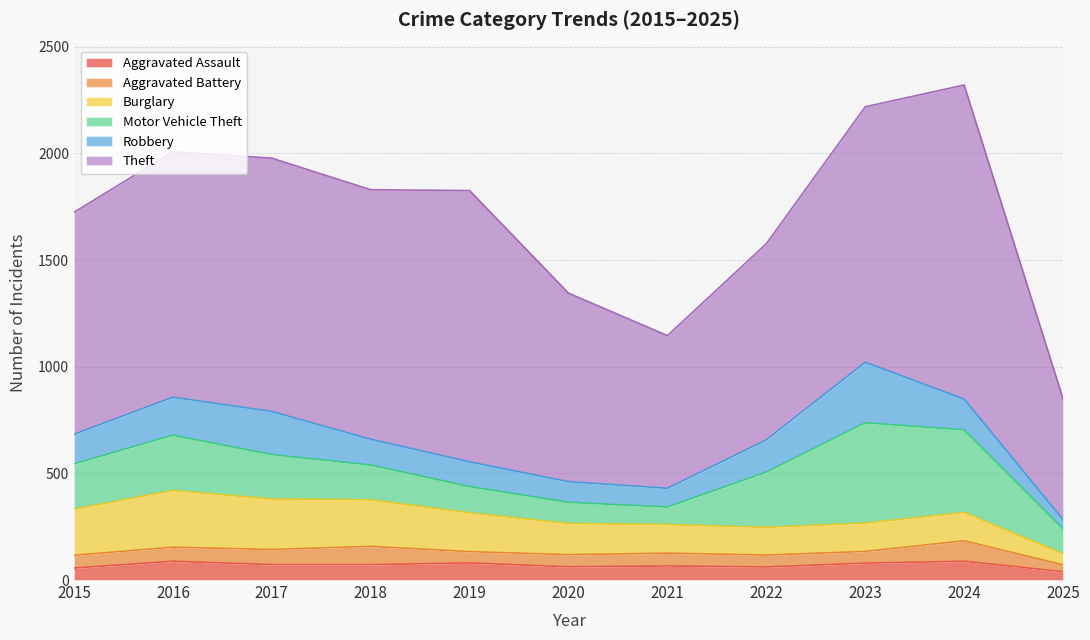

Reading right to left, extract all data points from this chart.

Aggravated Assault: 2025=39	2024=88	2023=79	2022=61	2021=66	2020=62	2019=80	2018=72	2017=72	2016=88	2015=56
Aggravated Battery: 2025=32	2024=96	2023=55	2022=56	2021=60	2020=57	2019=53	2018=86	2017=71	2016=66	2015=60
Burglary: 2025=52	2024=133	2023=133	2022=130	2021=134	2020=146	2019=182	2018=218	2017=237	2016=266	2015=216
Motor Vehicle Theft: 2025=117	2024=387	2023=470	2022=259	2021=82	2020=99	2019=123	2018=163	2017=208	2016=259	2015=212
Robbery: 2025=43	2024=144	2023=284	2022=151	2021=88	2020=97	2019=116	2018=121	2017=202	2016=178	2015=139
Theft: 2025=566	2024=1473	2023=1198	2022=920	2021=716	2020=884	2019=1272	2018=1170	2017=1188	2016=1151	2015=1041